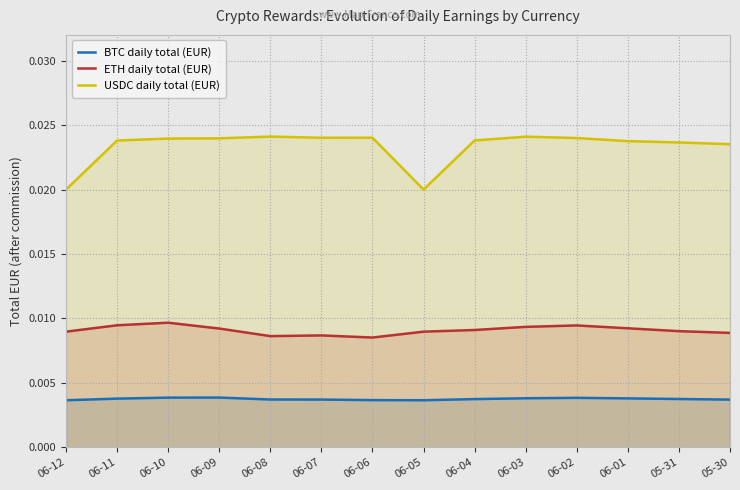

List the series in order of their overall mean, highest first.

USDC daily total (EUR), ETH daily total (EUR), BTC daily total (EUR)